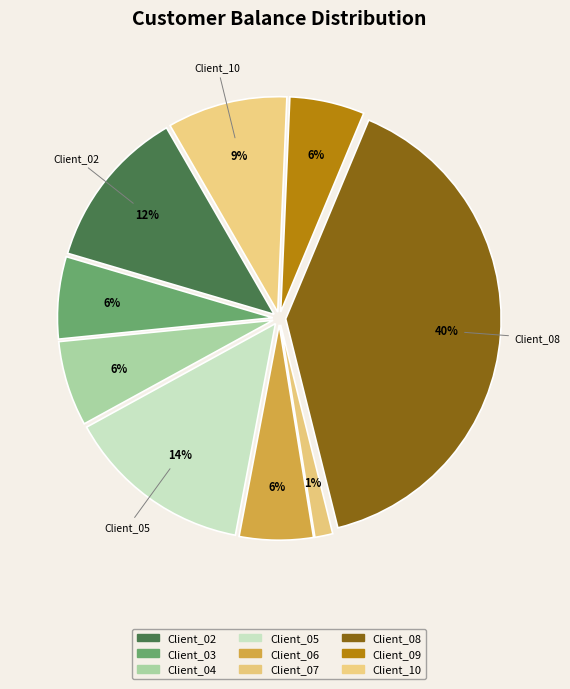

Which category has the biggest portion of the pie?

Client_08